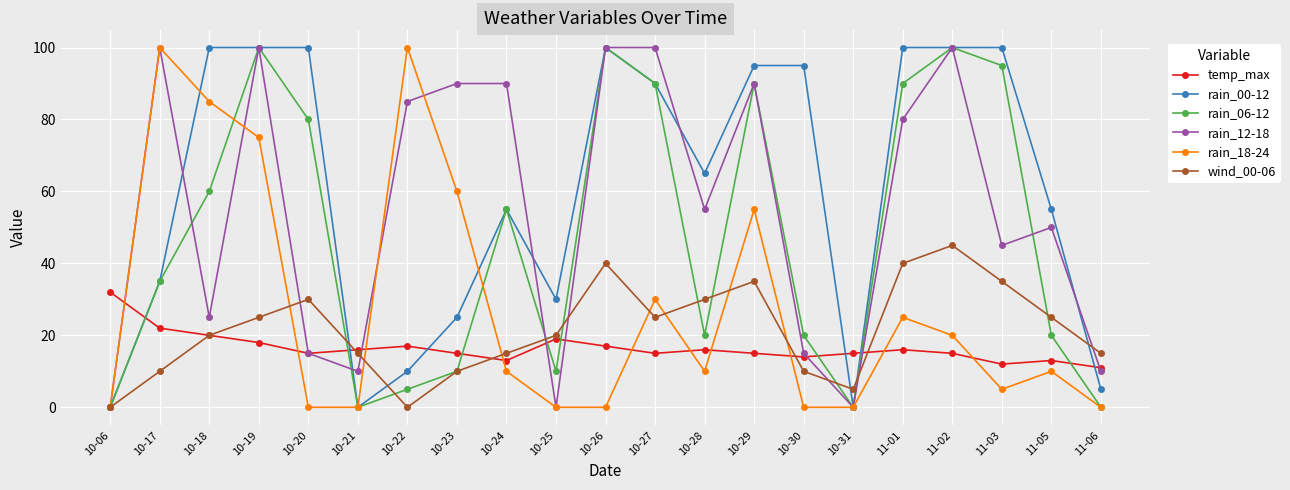

What is the sum of all wind_00-06 values?

450